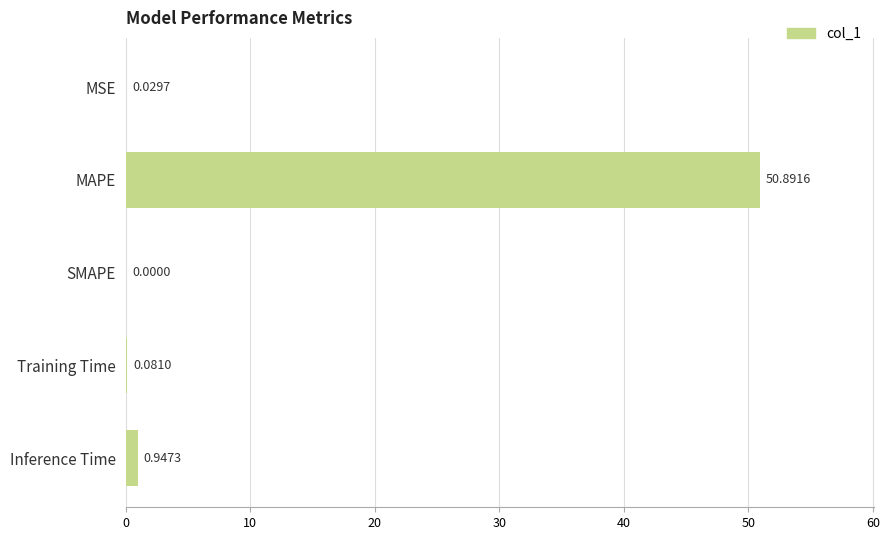

At which category does the chart reach its peak across all series?

MAPE